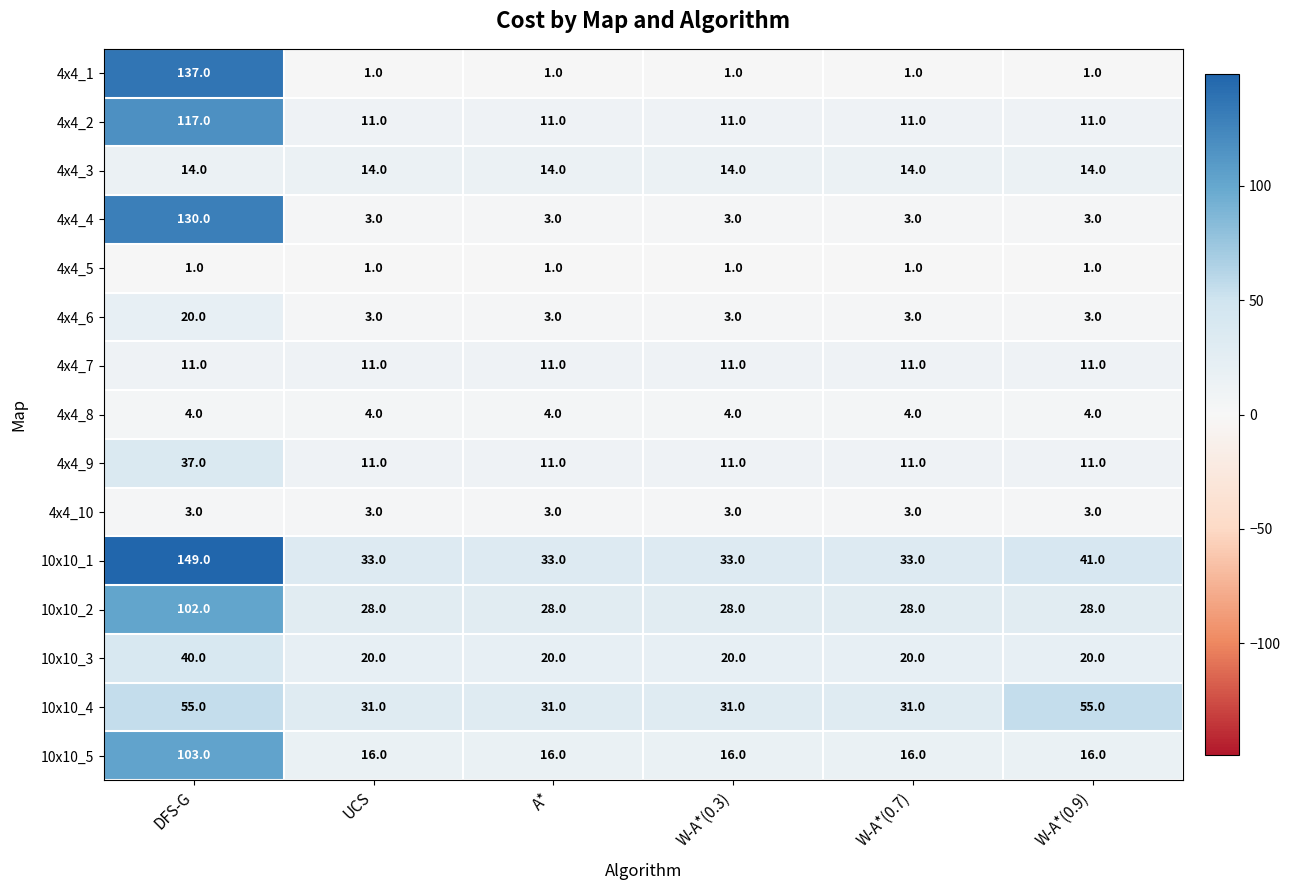

The value of 4x4_6 at UCS is 2. True or false?

False